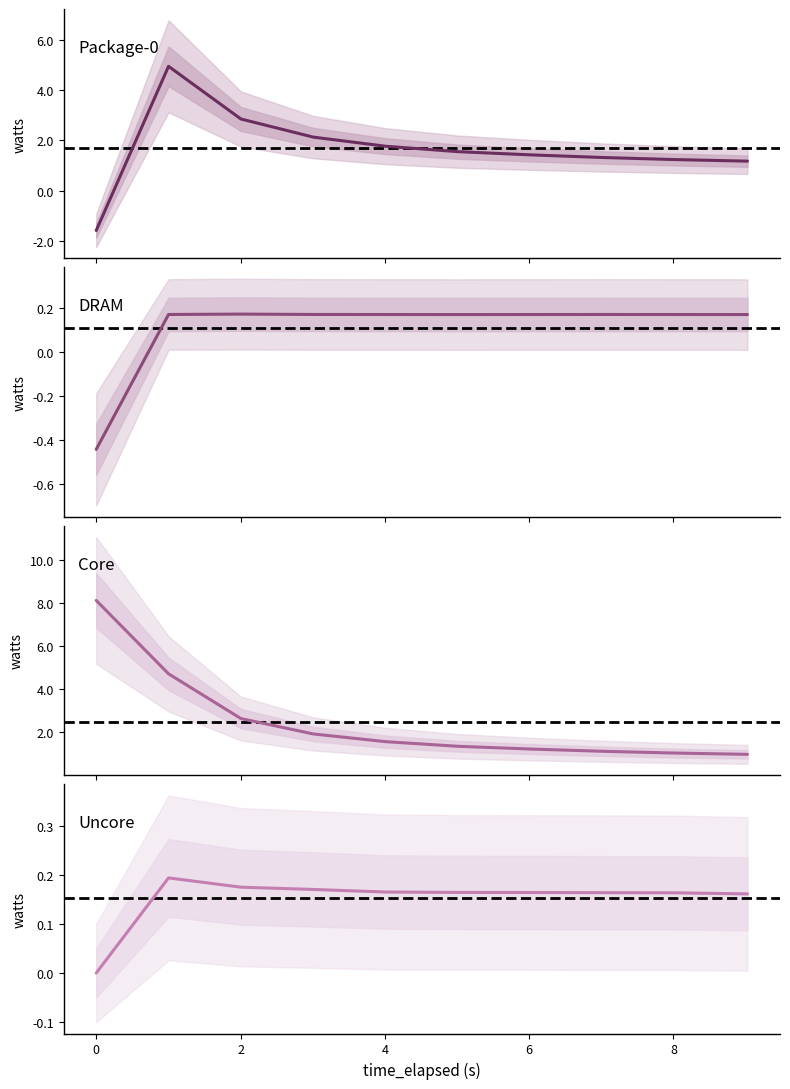

What is the label of the 3rd point from the left?

2